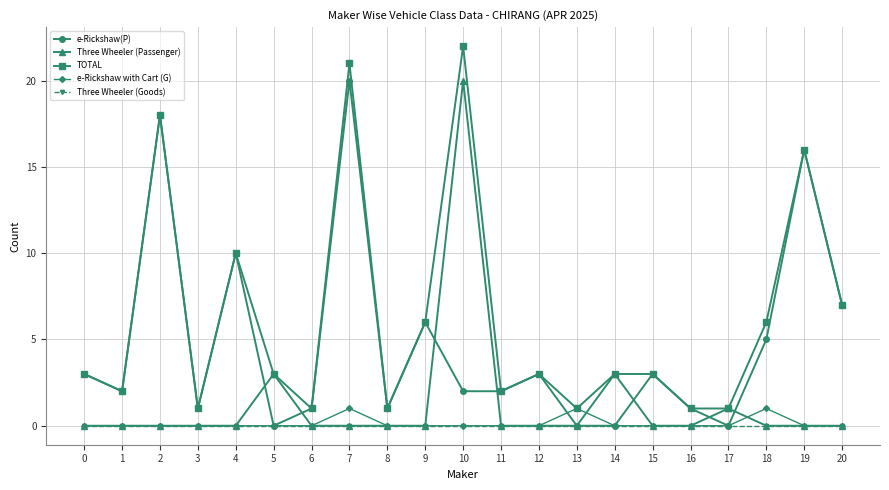

What is the spread (max minus min) of values at 9?

6